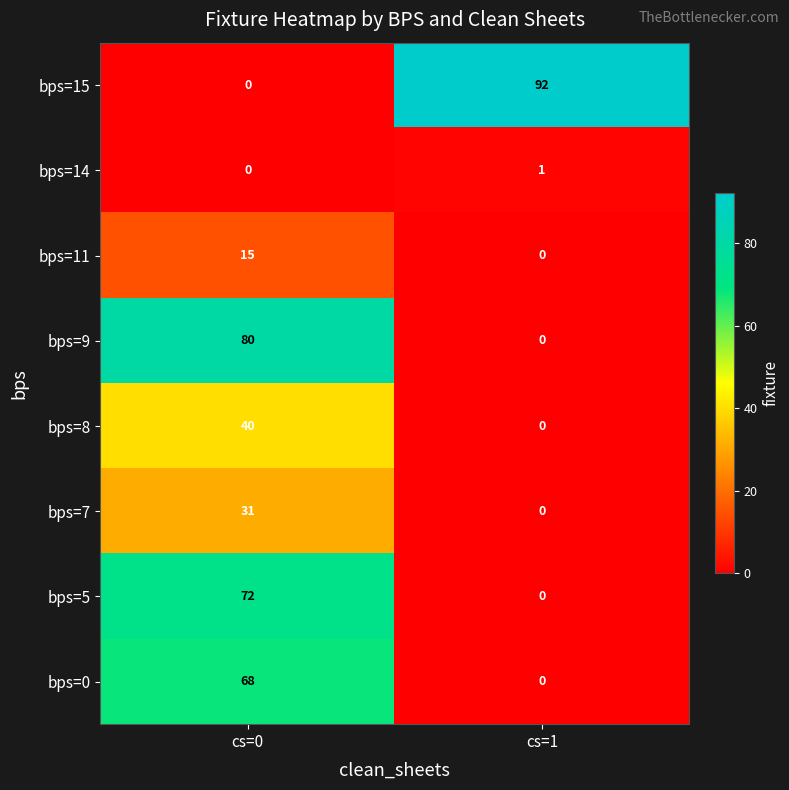

Which series has the widest spread of values?

bps=15